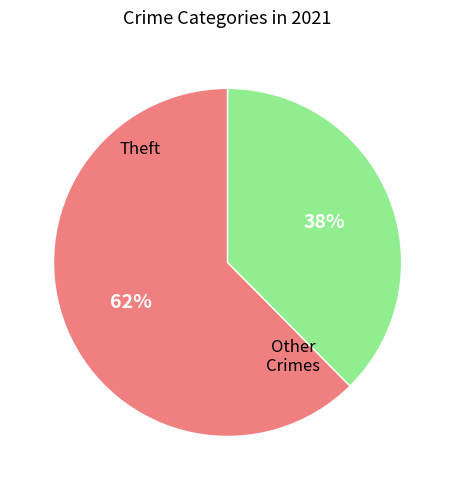

Does any single category account for the majority?

Yes